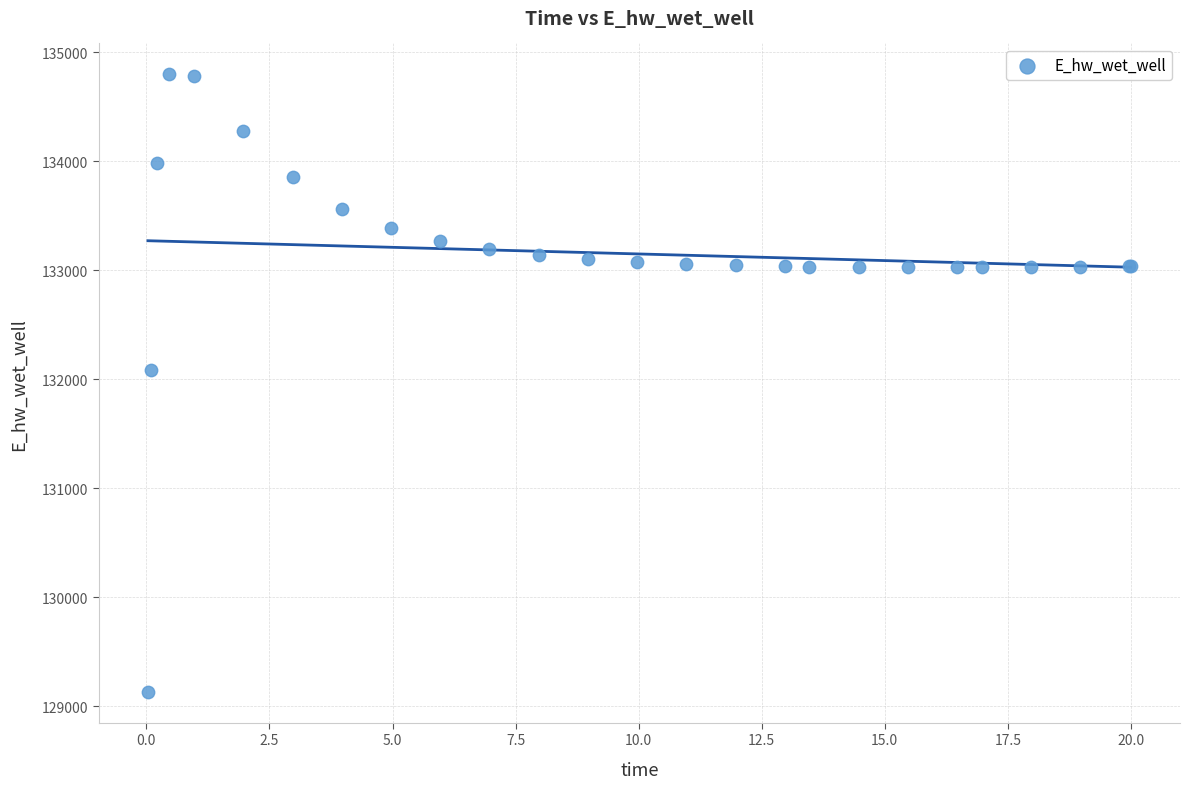

What Y value in the scatter plot is closest to 131964?

132088.1